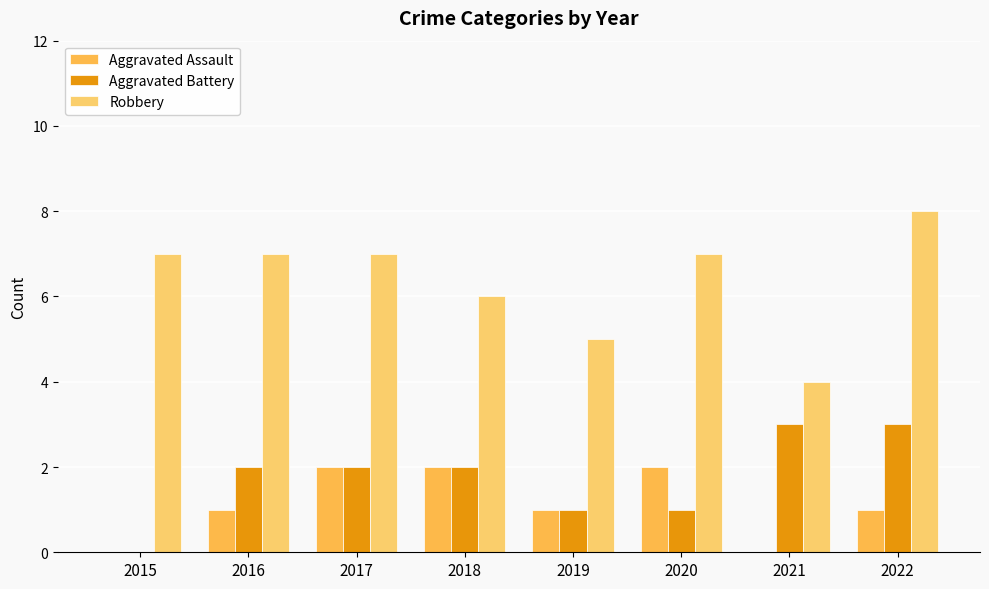

How many groups of bars are there?

8